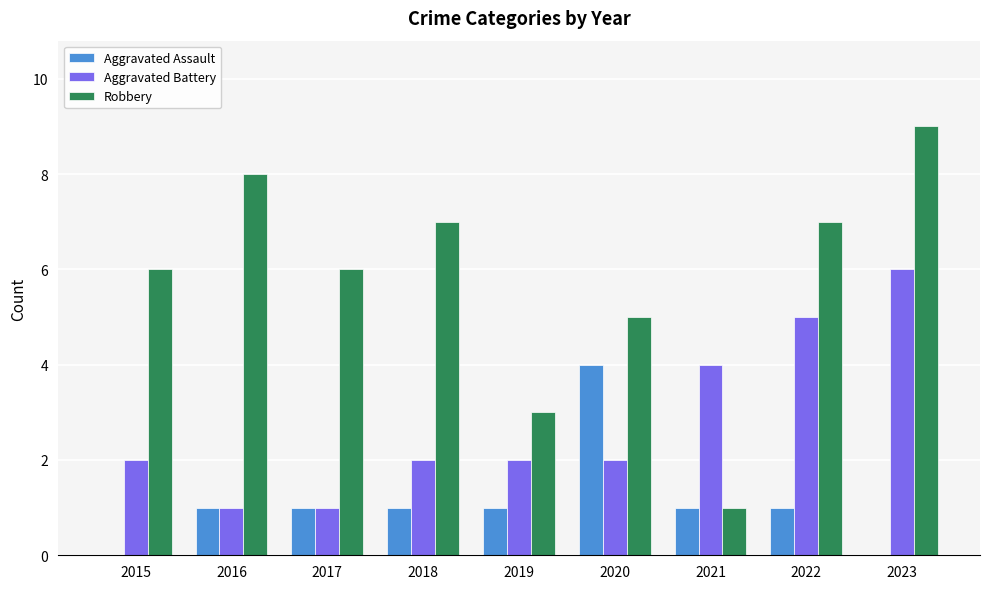

Which category has the highest value across all series?

2023